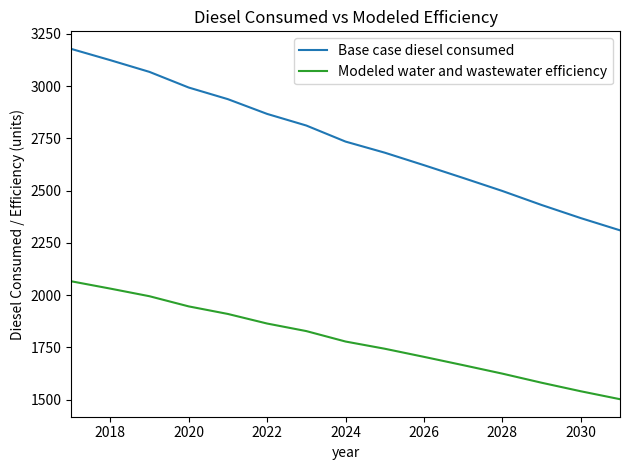

True or false: Base case diesel consumed and Modeled water and wastewater efficiency intersect in this chart.

False